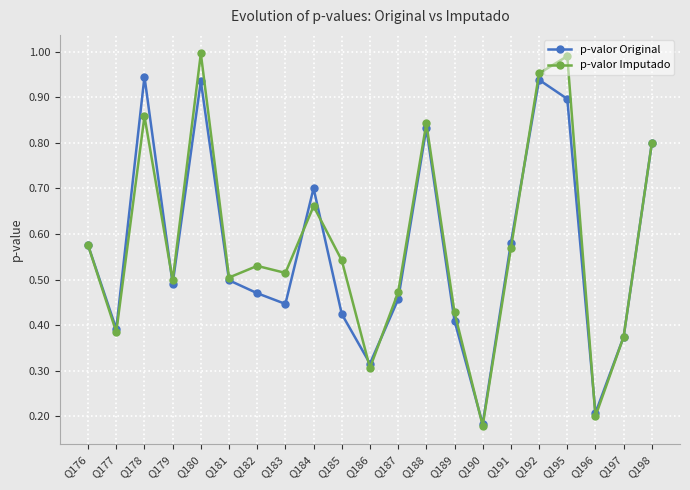

Which category has the lowest value in the p-valor Original series?

Q190